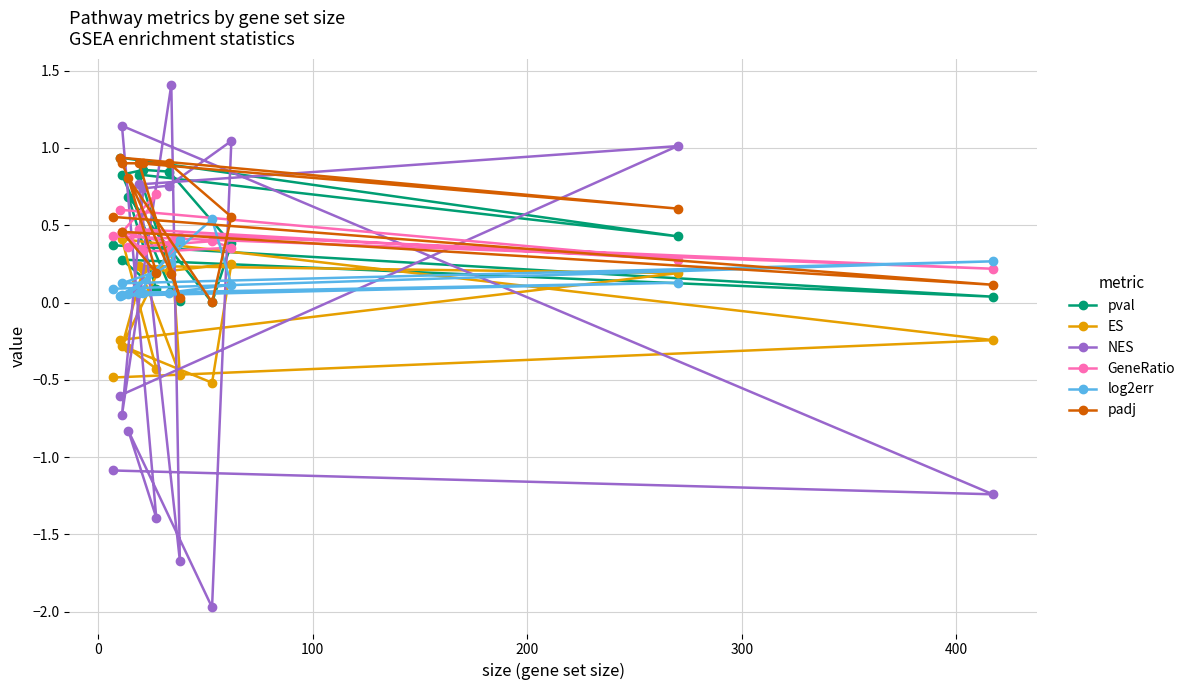

Reading left to right, what are all the values shown in this chart?

pval: 0.4	0.0	0.3	0.1	0.7	0.0	0.4	0.8	0.9	0.8	0.1	0.0	0.8	0.4	0.9
ES: -0.5	-0.2	0.4	-0.4	-0.3	-0.5	0.2	0.2	0.2	-0.3	0.4	-0.5	0.2	0.2	-0.2
NES: -1.1	-1.2	1.1	-1.4	-0.8	-2.0	1.0	0.8	0.7	-0.7	1.4	-1.7	0.8	1.0	-0.6
GeneRatio: 0.4	0.2	0.5	0.7	0.4	0.4	0.4	0.3	0.3	0.5	0.4	0.4	0.5	0.3	0.6
log2err: 0.1	0.3	0.1	0.2	0.1	0.5	0.1	0.1	0.1	0.0	0.3	0.4	0.1	0.1	0.0
padj: 0.6	0.1	0.5	0.2	0.8	0.0	0.6	0.9	0.9	0.9	0.2	0.0	0.9	0.6	0.9